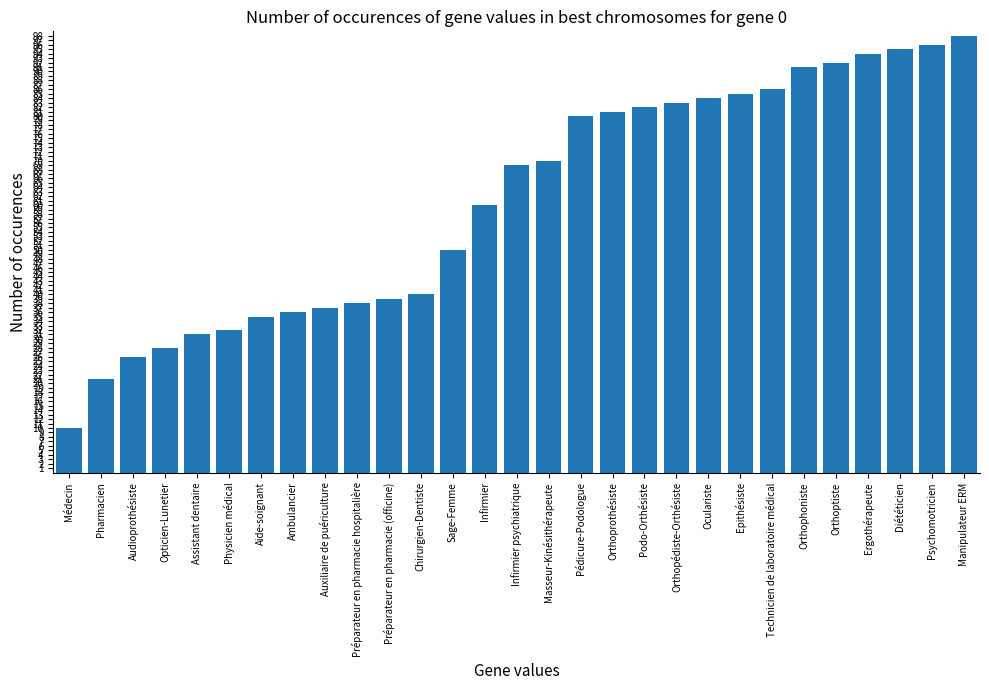

What is the value of the 11th bar from the left?

39